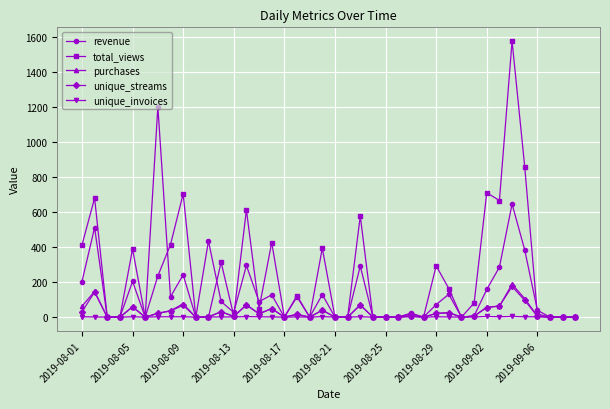

Which series has the largest total across all categories?

total_views